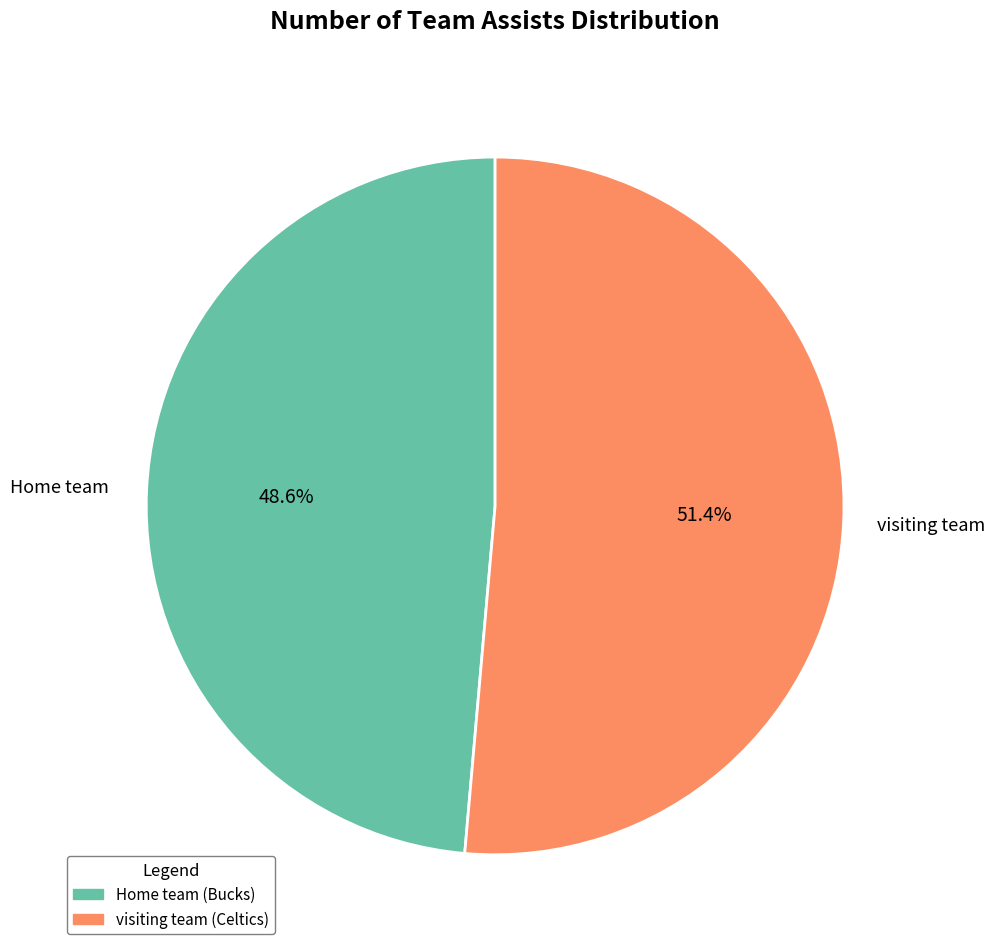

Count the number of slices in the pie.

2